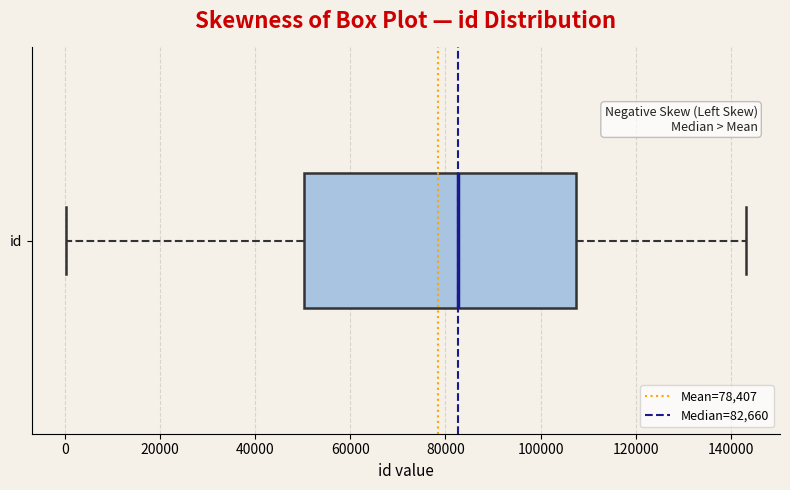

Read this box plot against the x-axis: the position of the median line, the range covered by the box, and the ends of both whiskers. The values are not printed on the chart, so give them approximately, as read against the axis.

median 82000, box 50000 to 108000, whiskers 0 to 144000